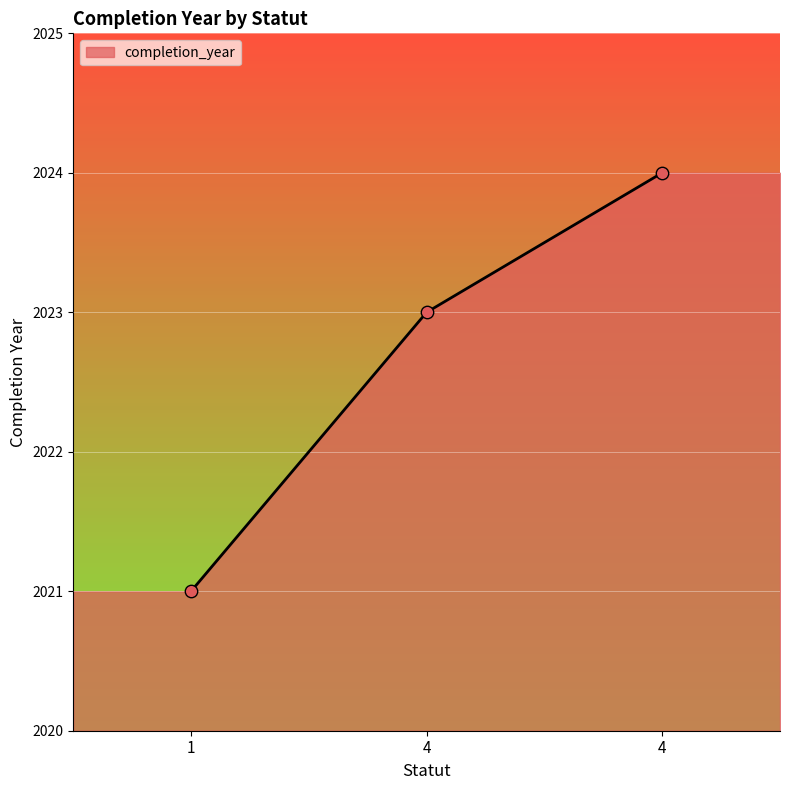

Which has a higher value, 4 or 1?

4